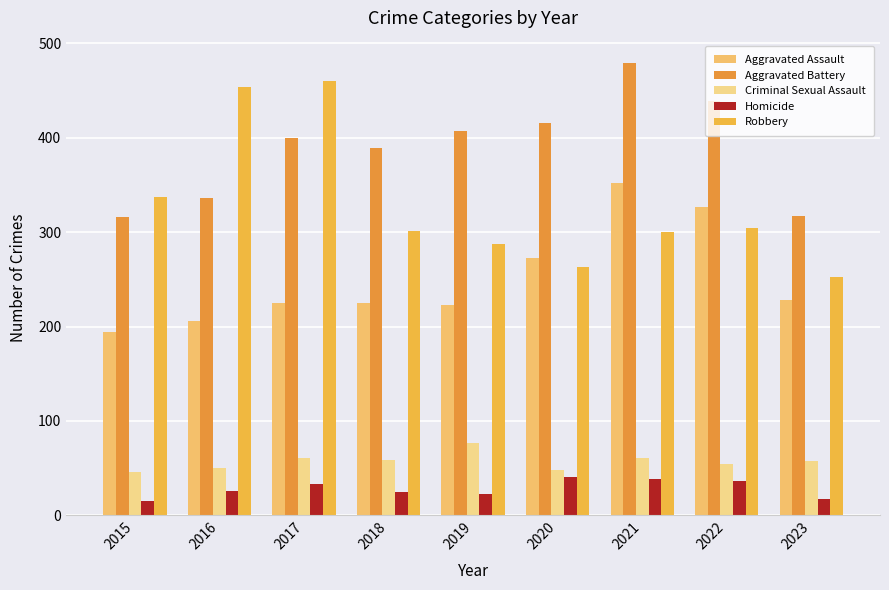

At which label does Robbery reach its minimum?

2023